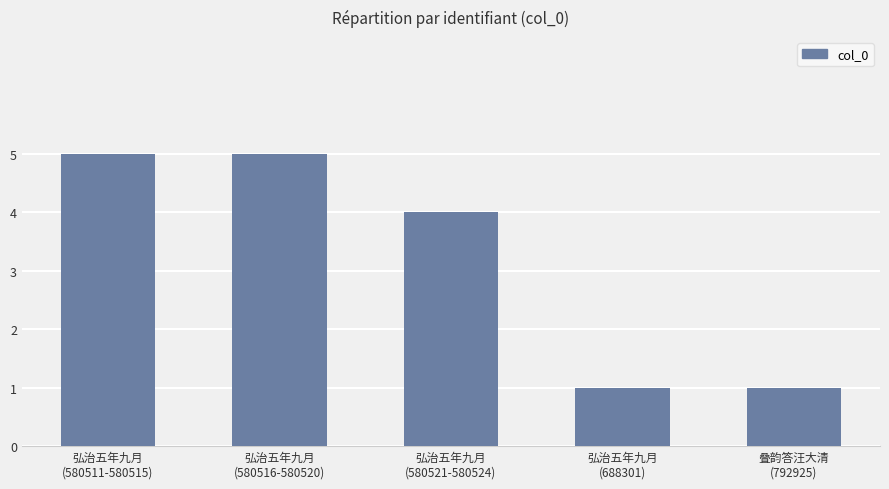

What is the average value?

3